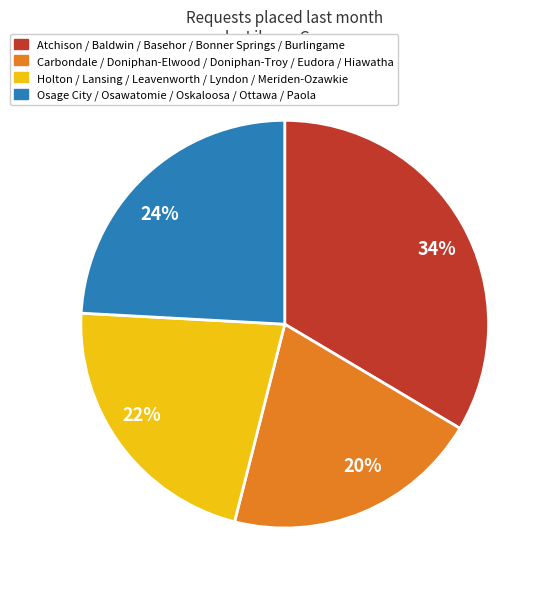

What is the smallest slice in the pie chart?

20%